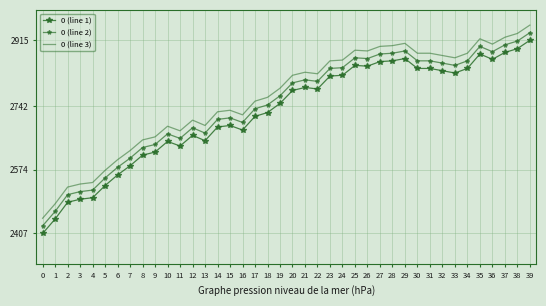

What is the value of the 0 (line 3) point at the 17th from the left?

2719